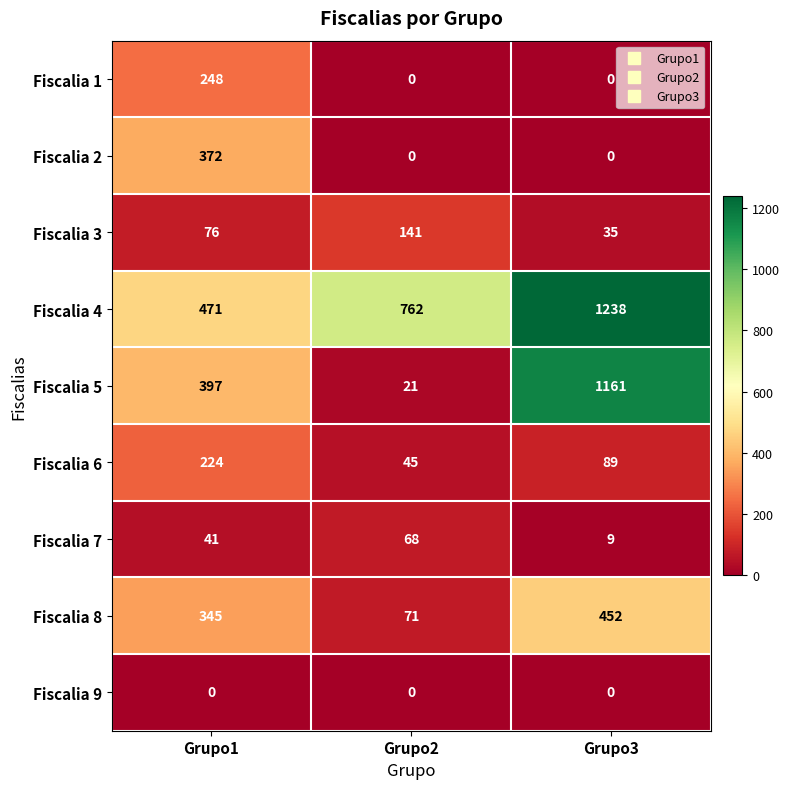

At which category is the sum across all series the highest?

Grupo3